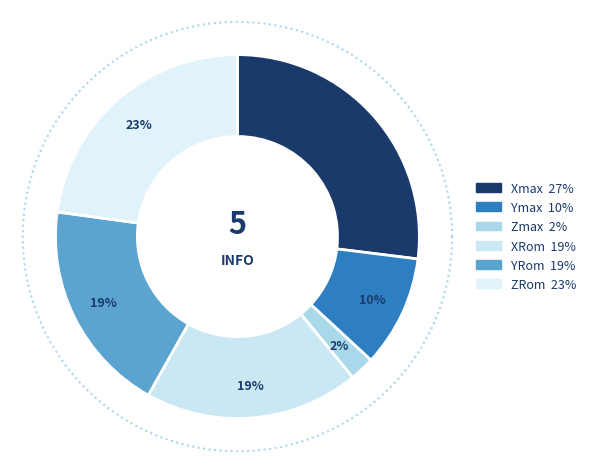

To the nearest percent, what is the average slice percentage?

17%